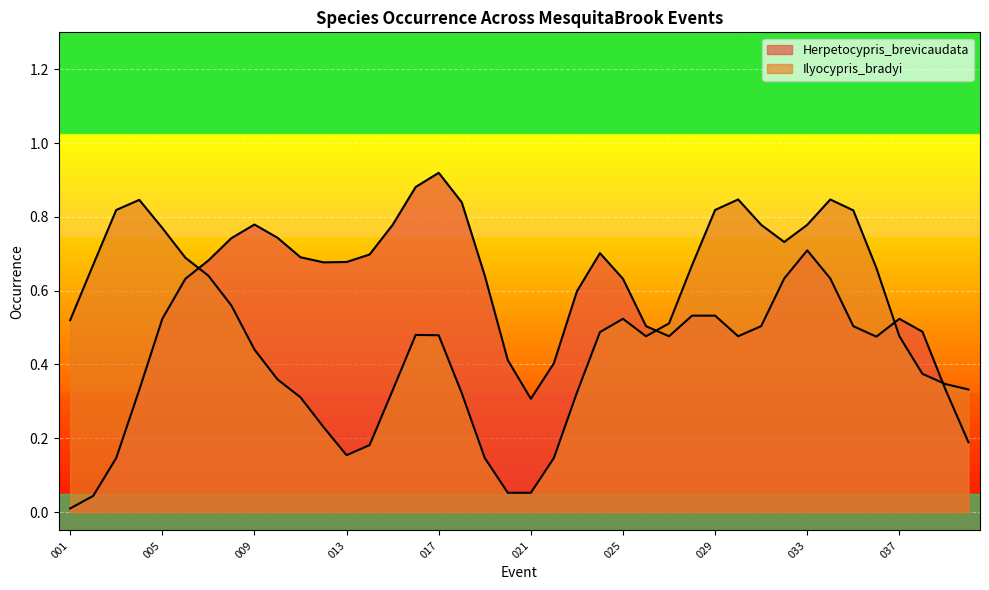

Which series has the widest spread of values?

Herpetocypris_brevicaudata